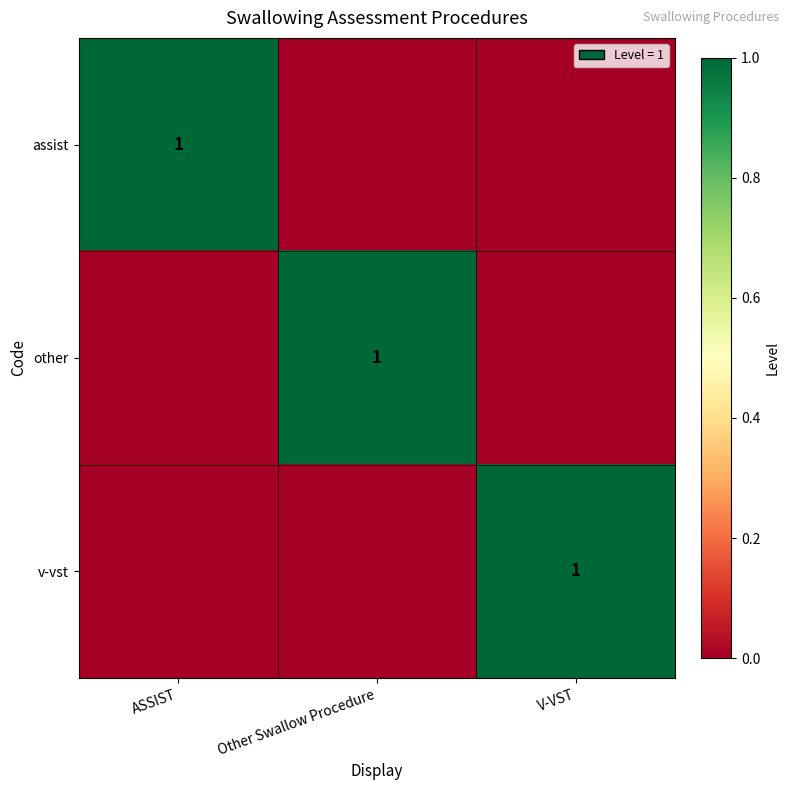

True or false: v-vst has a value of 0 at V-VST.

False